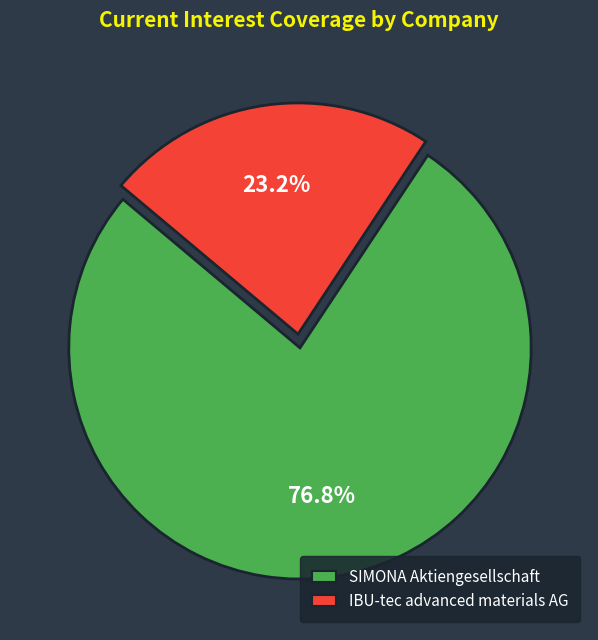

What is the smallest slice in the pie chart?

IBU-tec advanced materials AG